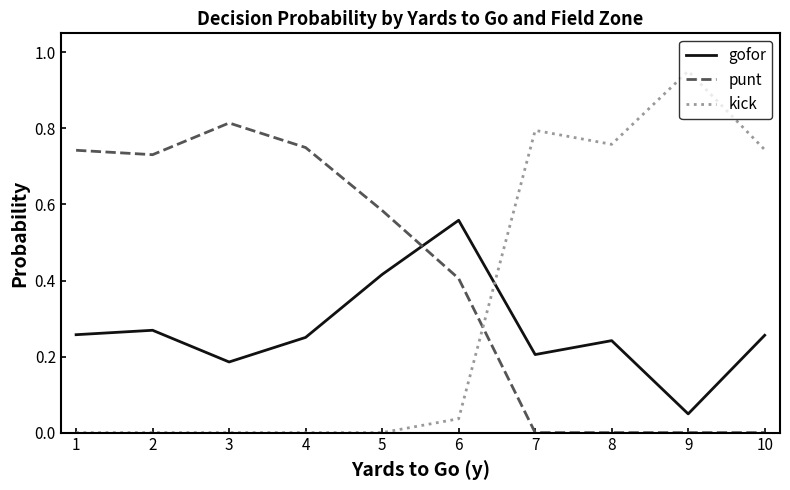

At which label does gofor reach its peak?

6